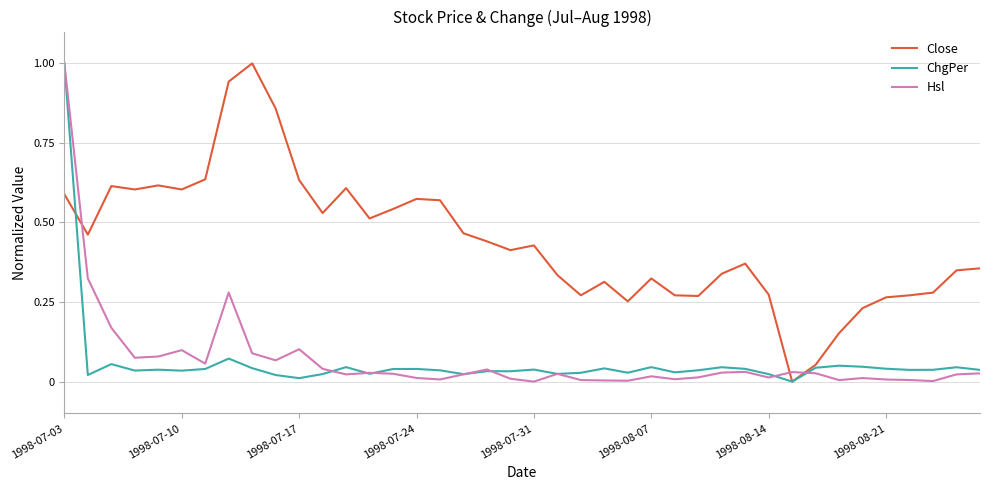

What is the highest value of the Close series?

1.0